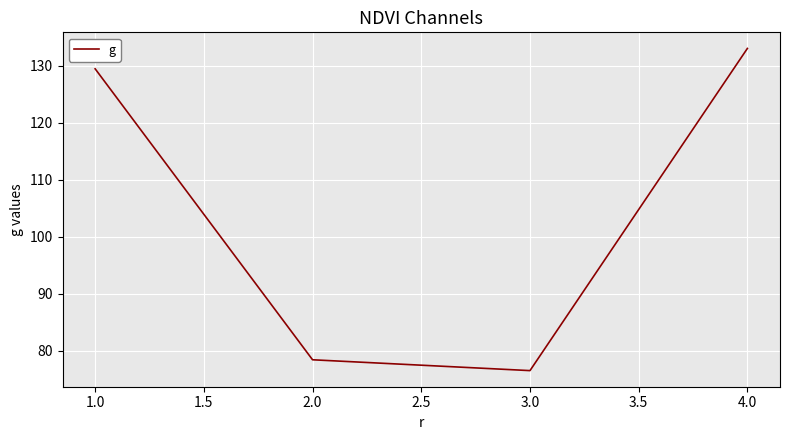

At which label does the data first exceed 129?

1.0